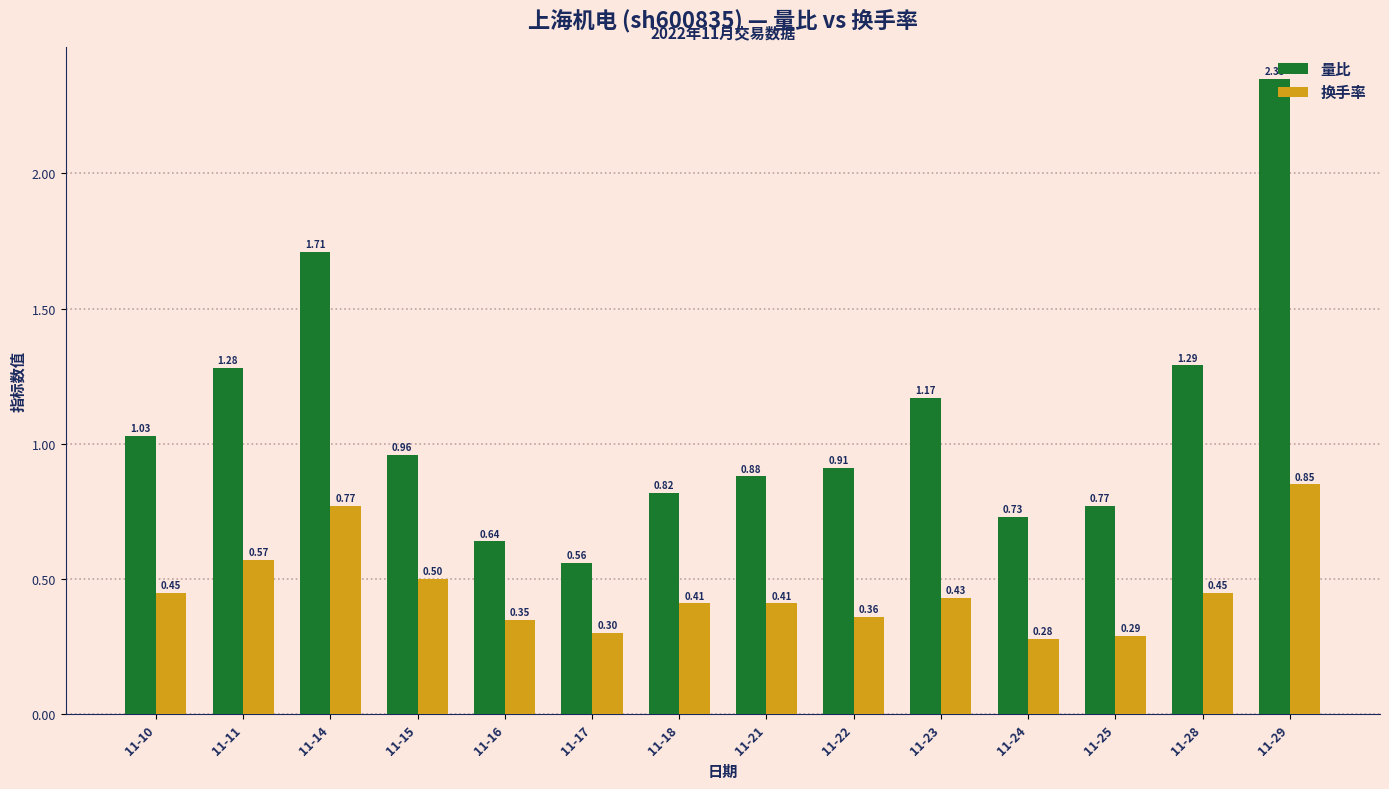

What is the difference between the second highest and second lowest values in the 换手率 series?

0.5